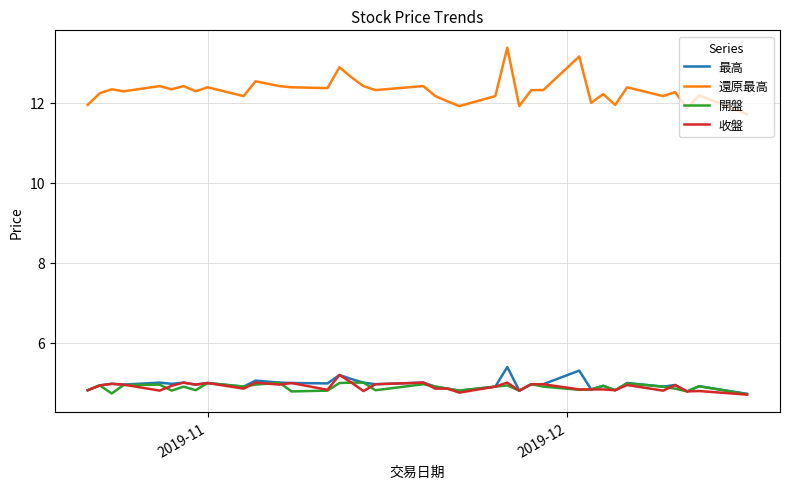

Which series has the largest total across all categories?

還原最高